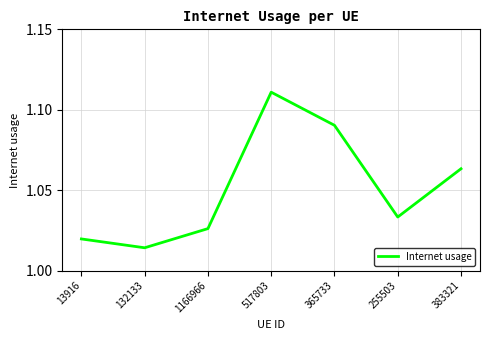

Count the number of data series in this chart.

1